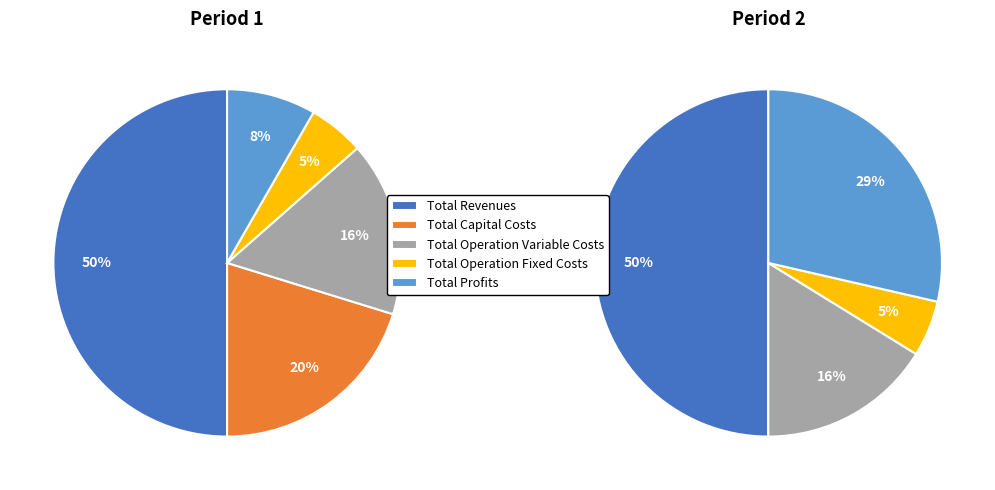

Rank the categories by value from highest to lowest.

Total Revenues, Total Capital Costs, Total Operation Variable Costs, Total Profits, Total Operation Fixed Costs